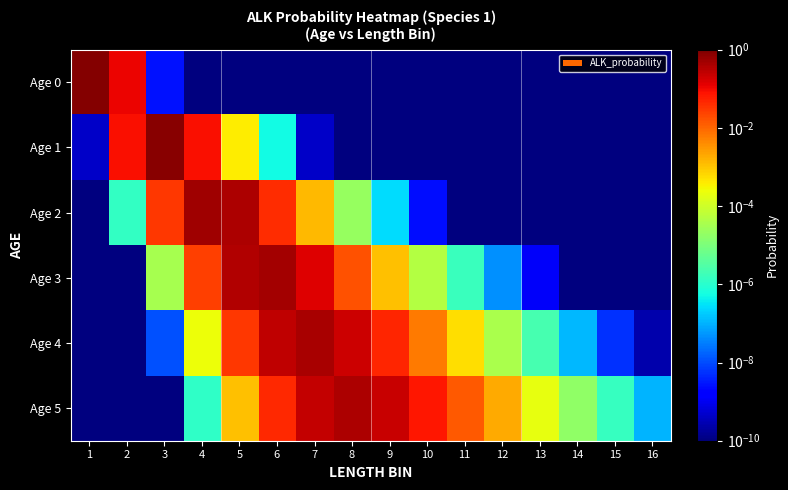

Count the number of data series in this chart.

6